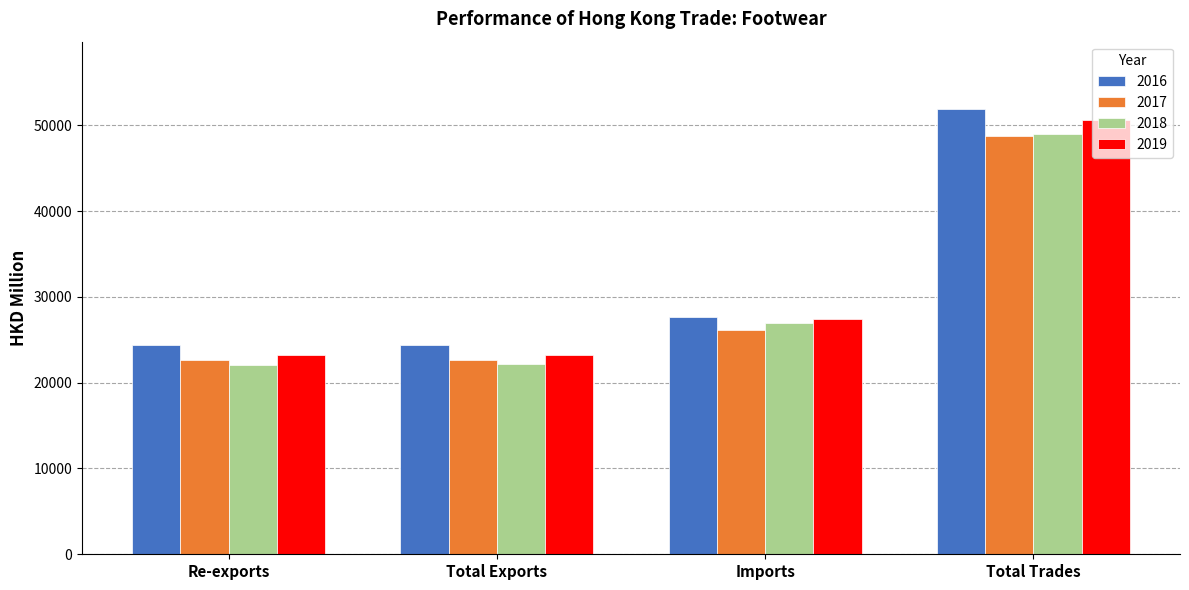

What is the label of the 1st bar from the right?

Total Trades